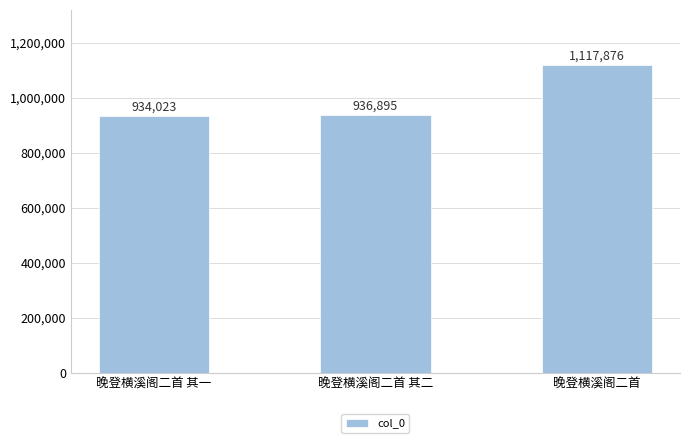

What is the label of the 1st bar from the right?

晚登横溪阁二首